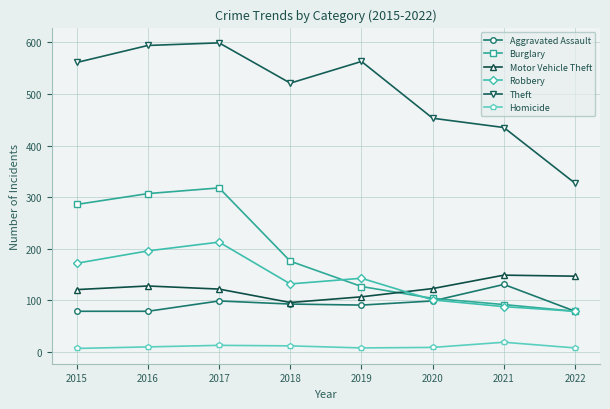

What is the minimum value for Homicide?

7